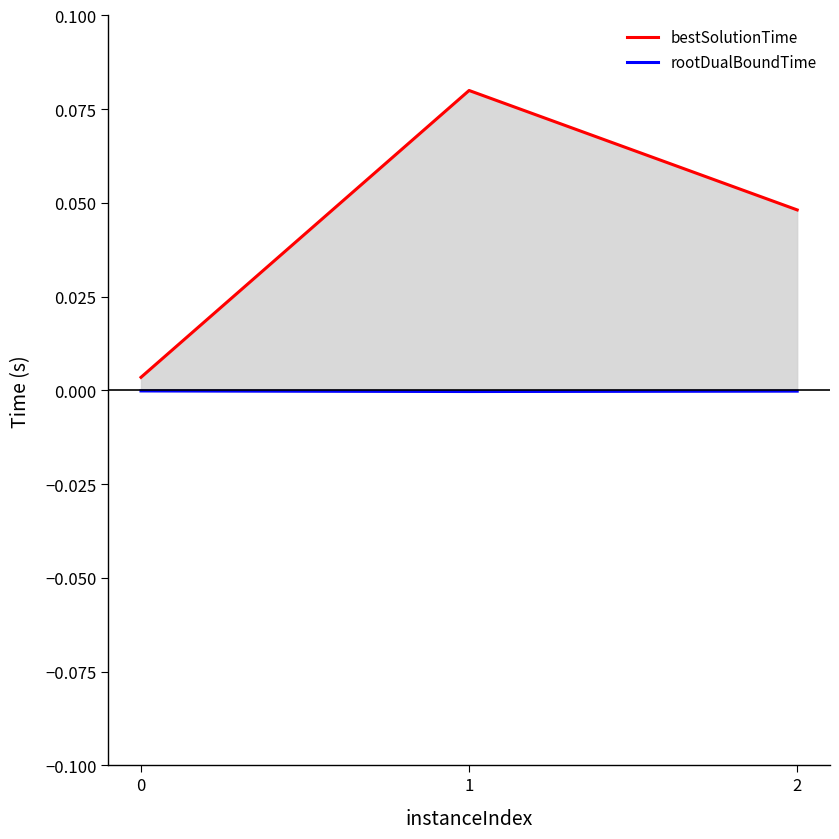

Rank the series by their average value, from lowest to highest.

rootDualBoundTime, bestSolutionTime